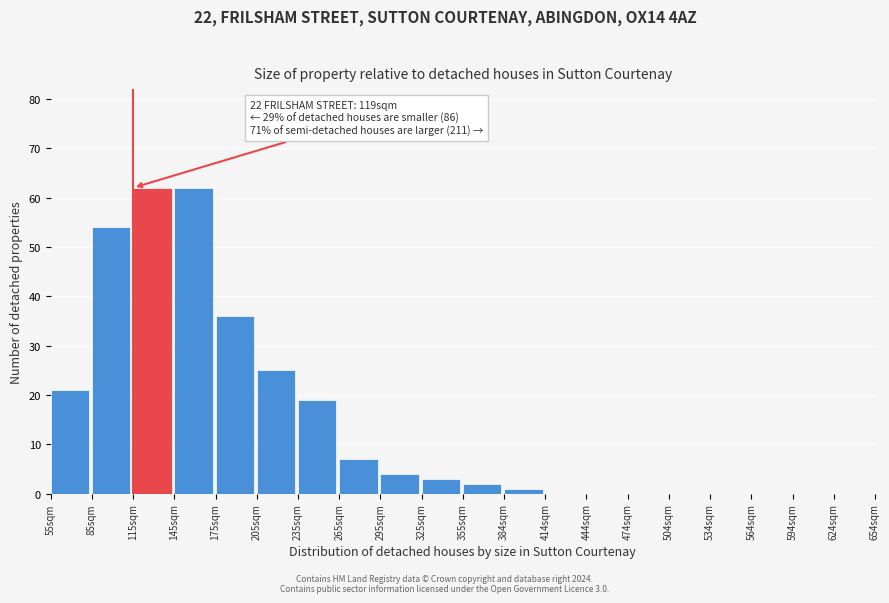

Reading left to right, extract all data points from this chart.

55sqm=21	85sqm=54	115sqm=62	145sqm=62	175sqm=36	205sqm=25	235sqm=19	265sqm=7	295sqm=4	325sqm=3	355sqm=2	384sqm=1	414sqm=0	444sqm=0	474sqm=0	504sqm=0	534sqm=0	564sqm=0	594sqm=0	624sqm=0